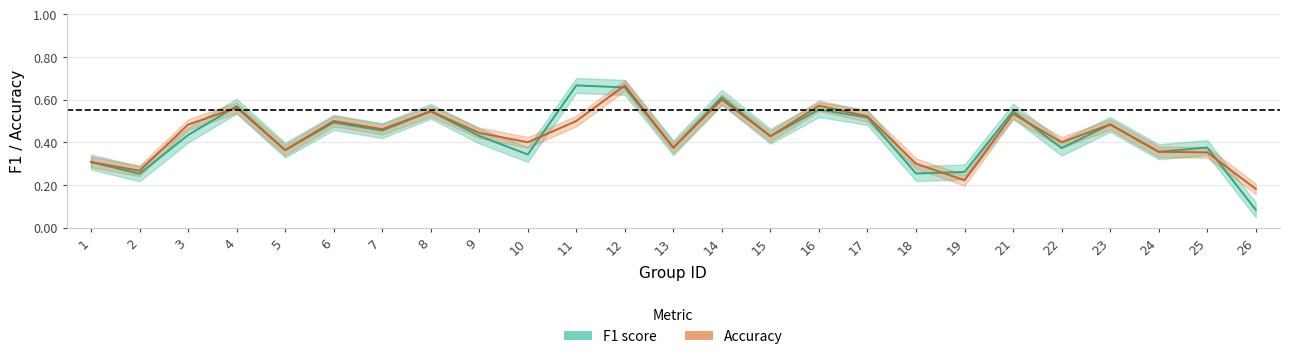

How many interior local valleys does the f1 series have?

9